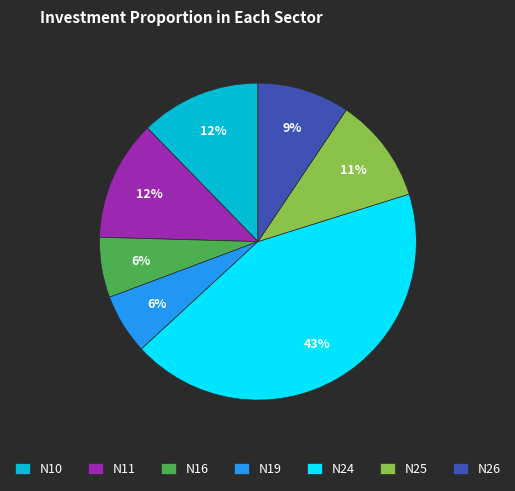

Is there any slice that represents more than half of the pie?

No